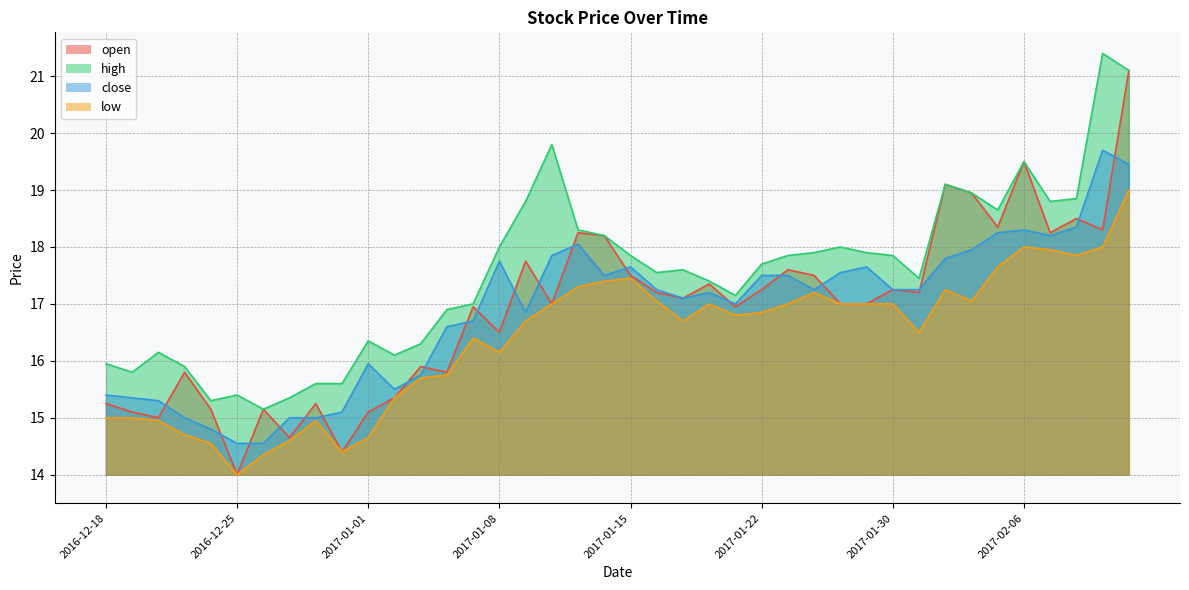

How many interior local valleys does the close series have?

7